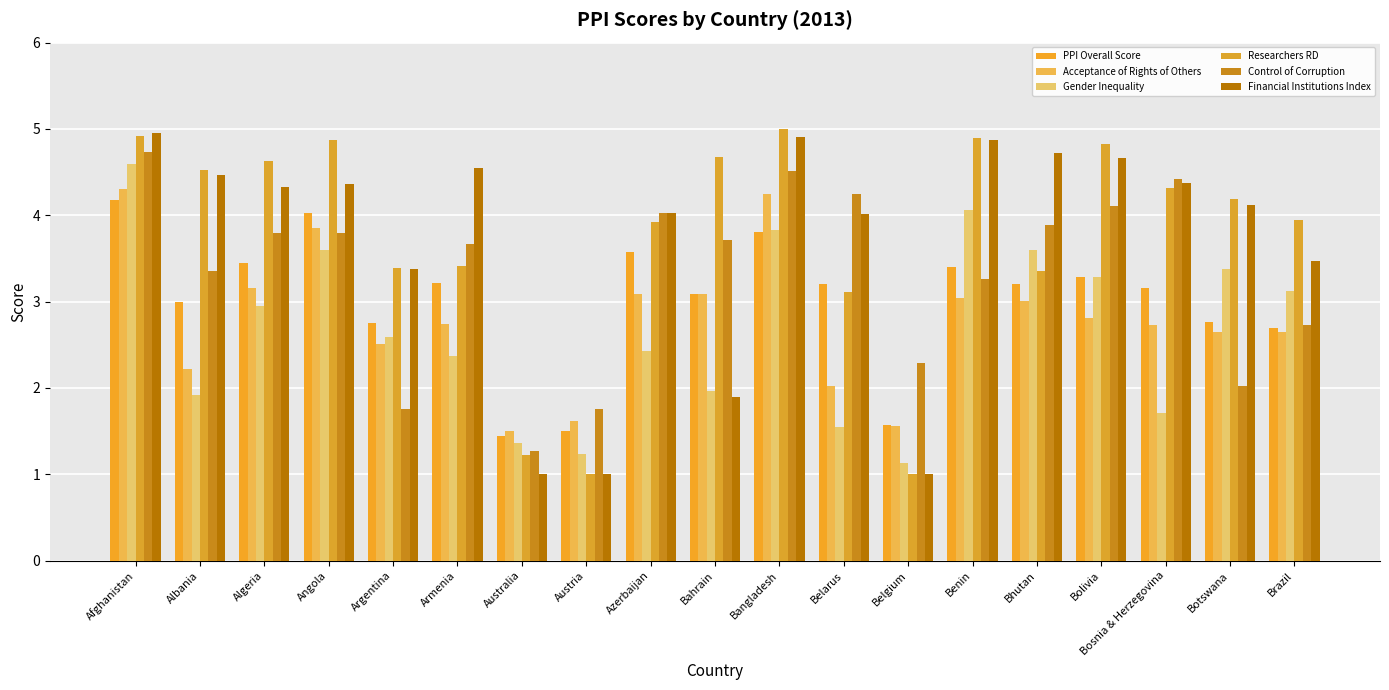

Reading right to left, what are all the values shown in this chart?

PPI Overall Score: Brazil=2.7	Botswana=2.8	Bosnia & Herzegovina=3.2	Bolivia=3.3	Bhutan=3.2	Benin=3.4	Belgium=1.6	Belarus=3.2	Bangladesh=3.8	Bahrain=3.1	Azerbaijan=3.6	Austria=1.5	Australia=1.4	Armenia=3.2	Argentina=2.7	Angola=4.0	Algeria=3.4	Albania=3.0	Afghanistan=4.2
Acceptance of Rights of Others: Brazil=2.6	Botswana=2.6	Bosnia & Herzegovina=2.7	Bolivia=2.8	Bhutan=3.0	Benin=3.0	Belgium=1.6	Belarus=2.0	Bangladesh=4.2	Bahrain=3.1	Azerbaijan=3.1	Austria=1.6	Australia=1.5	Armenia=2.7	Argentina=2.5	Angola=3.8	Algeria=3.2	Albania=2.2	Afghanistan=4.3
Gender Inequality: Brazil=3.1	Botswana=3.4	Bosnia & Herzegovina=1.7	Bolivia=3.3	Bhutan=3.6	Benin=4.1	Belgium=1.1	Belarus=1.6	Bangladesh=3.8	Bahrain=2.0	Azerbaijan=2.4	Austria=1.2	Australia=1.4	Armenia=2.4	Argentina=2.6	Angola=3.6	Algeria=3.0	Albania=1.9	Afghanistan=4.6
Researchers RD: Brazil=4.0	Botswana=4.2	Bosnia & Herzegovina=4.3	Bolivia=4.8	Bhutan=3.4	Benin=4.9	Belgium=1.0	Belarus=3.1	Bangladesh=5.0	Bahrain=4.7	Azerbaijan=3.9	Austria=1.0	Australia=1.2	Armenia=3.4	Argentina=3.4	Angola=4.9	Algeria=4.6	Albania=4.5	Afghanistan=4.9
Control of Corruption: Brazil=2.7	Botswana=2.0	Bosnia & Herzegovina=4.4	Bolivia=4.1	Bhutan=3.9	Benin=3.3	Belgium=2.3	Belarus=4.2	Bangladesh=4.5	Bahrain=3.7	Azerbaijan=4.0	Austria=1.8	Australia=1.3	Armenia=3.7	Argentina=1.8	Angola=3.8	Algeria=3.8	Albania=3.4	Afghanistan=4.7
Financial Institutions Index: Brazil=3.5	Botswana=4.1	Bosnia & Herzegovina=4.4	Bolivia=4.7	Bhutan=4.7	Benin=4.9	Belgium=1.0	Belarus=4.0	Bangladesh=4.9	Bahrain=1.9	Azerbaijan=4.0	Austria=1.0	Australia=1.0	Armenia=4.5	Argentina=3.4	Angola=4.4	Algeria=4.3	Albania=4.5	Afghanistan=4.9